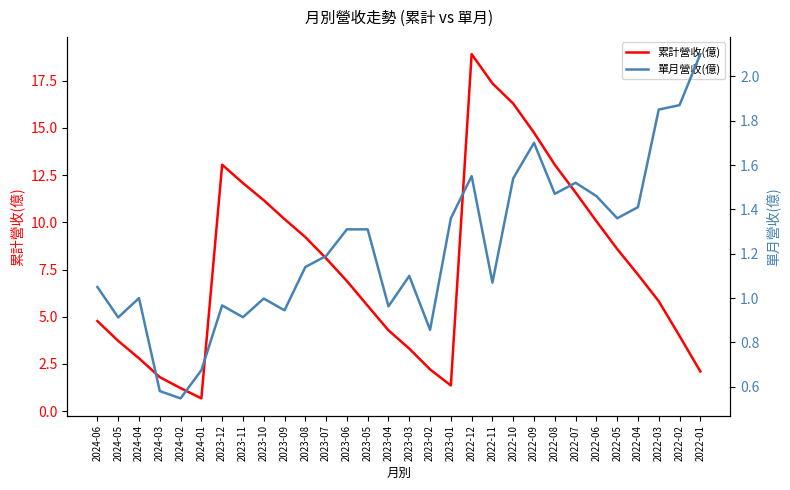

Reading left to right, transcribe all the data shown in this chart.

累計營收(億): 4.8	3.7	2.8	1.8	1.2	0.7	13.1	12.1	11.2	10.2	9.2	8.1	6.9	5.6	4.3	3.3	2.2	1.4	18.9	17.4	16.3	14.8	13.1	11.6	10.1	8.6	7.2	5.8	4.0	2.1
單月營收(億): 1.1	0.9	1.0	0.6	0.5	0.7	1.0	0.9	1.0	0.9	1.1	1.2	1.3	1.3	1.0	1.1	0.9	1.4	1.6	1.1	1.5	1.7	1.5	1.5	1.5	1.4	1.4	1.9	1.9	2.1